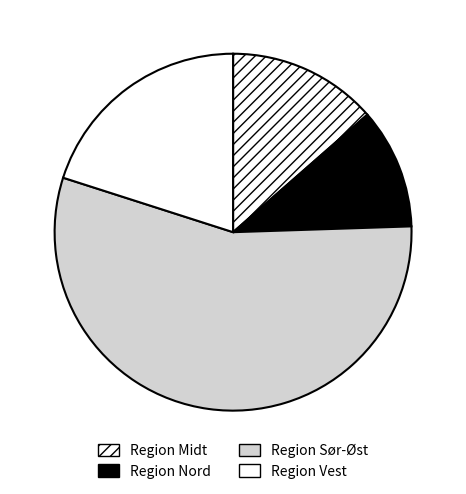

To the nearest percent, what percentage of the pie is Region Sør-Øst?

55%